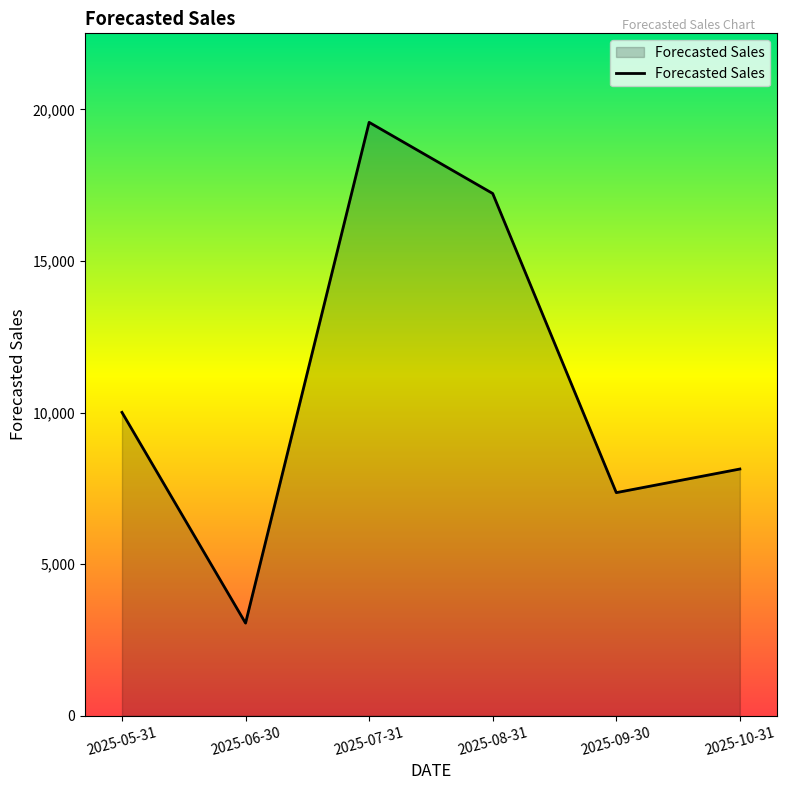

Does the chart display data point markers on the line(s)?

No